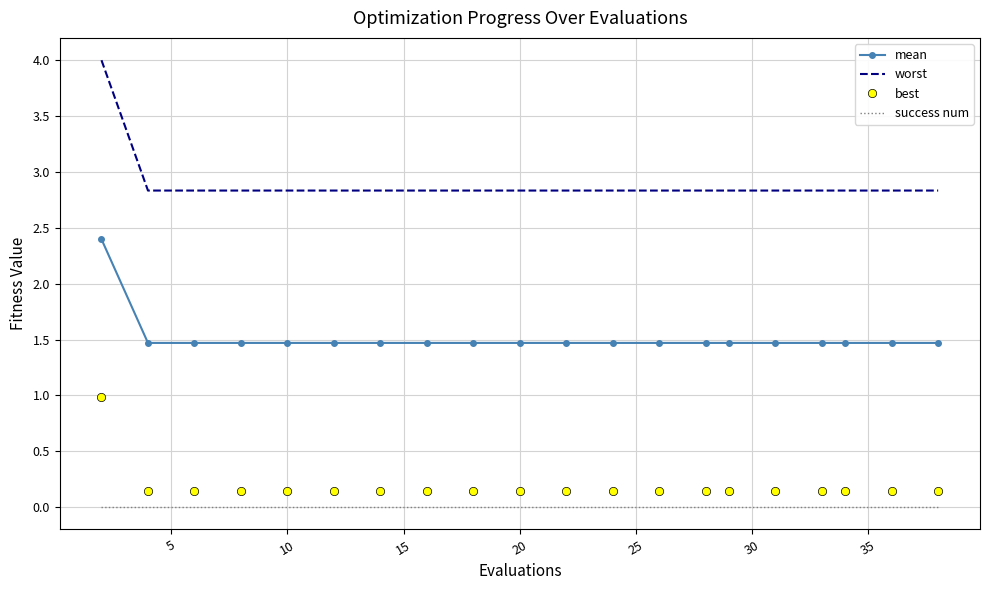

True or false: success num and best cross at least once.

False